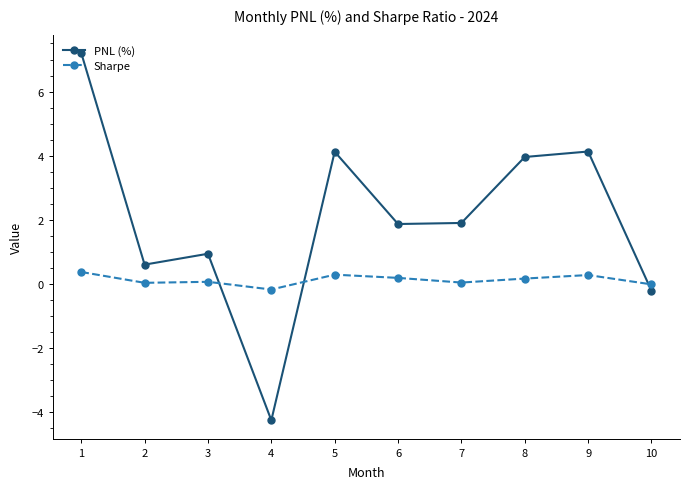

True or false: PNL (%) has a value of 1.3 at 8.

False